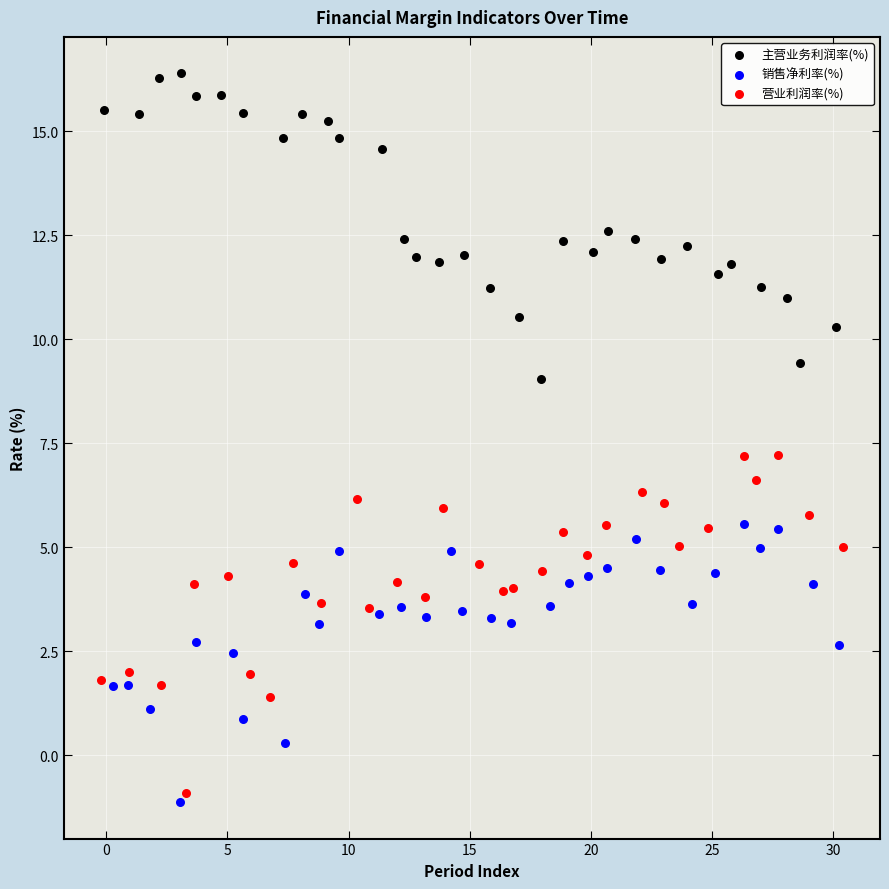

Which series contains the highest Y value?

主营业务利润率(%)